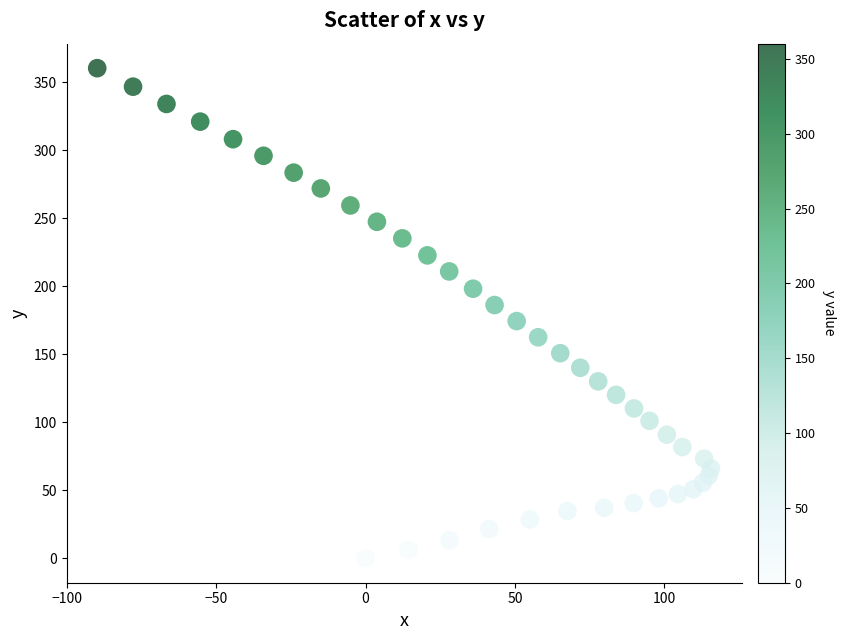

What is the range of Y values (max minus min)?

360.2